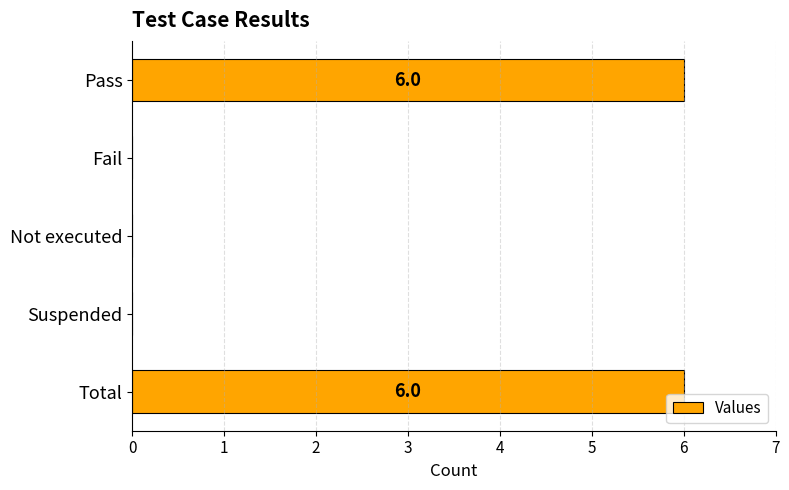

Count the number of categories in the chart.

5